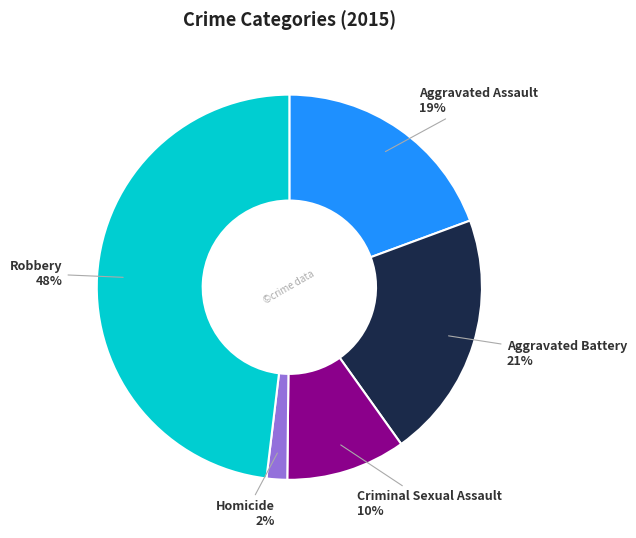

Does any single category account for the majority?

No